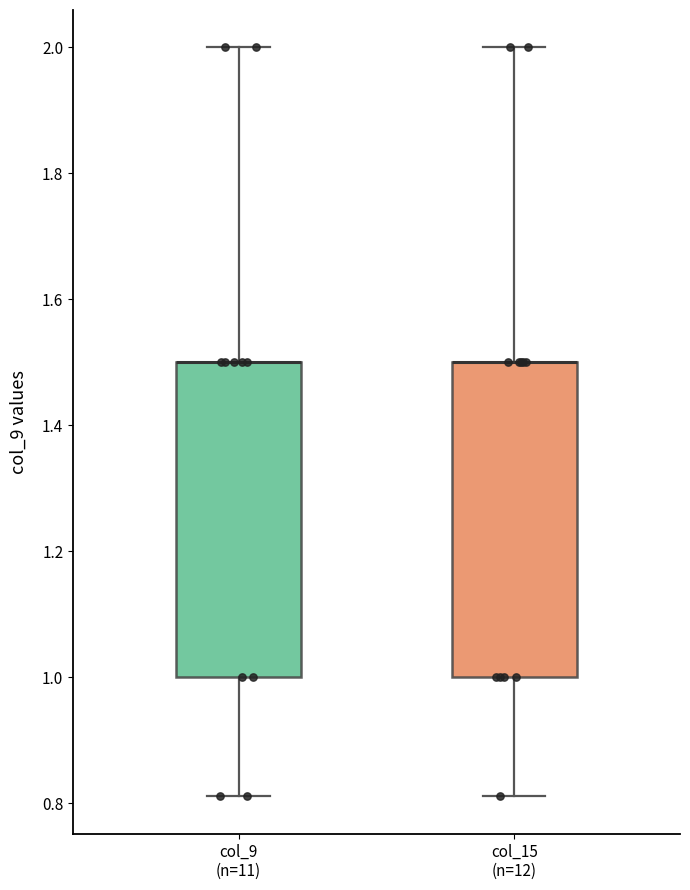

Where does the upper whisker of the box for col_9 (n=11) end on the y-axis? The values are not printed on the chart, so give them approximately, as read against the axis.

2.00